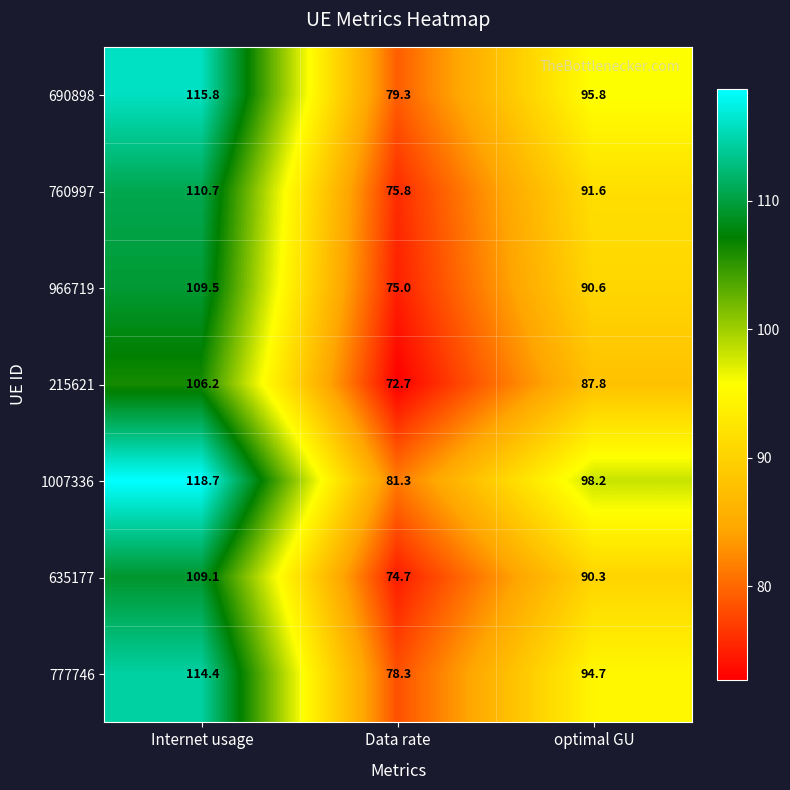

What is the difference between the second highest and minimum values in the 966719 series?

15.6